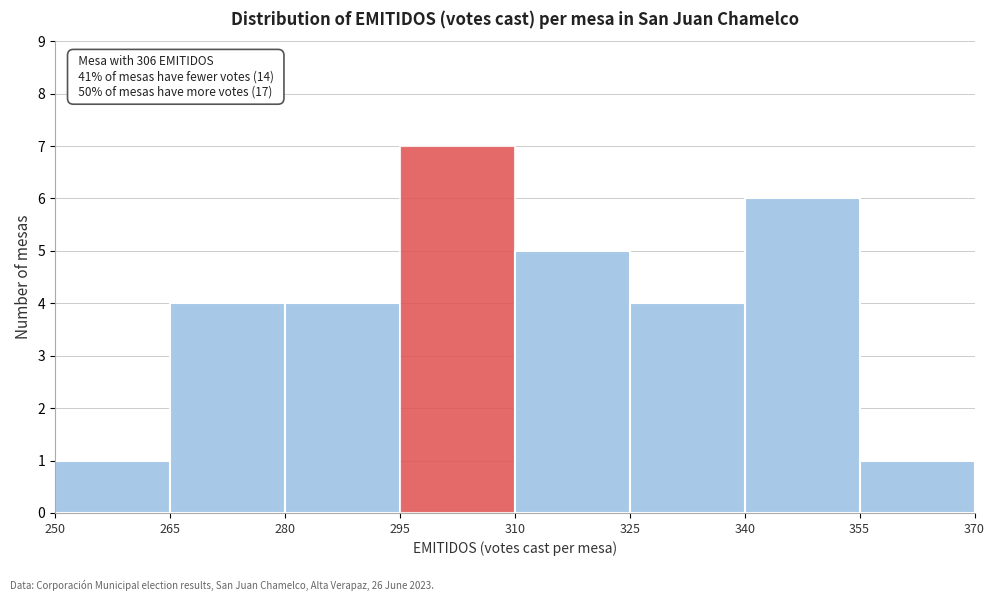

Which range on the x-axis has the tallest bar?

295 to 310